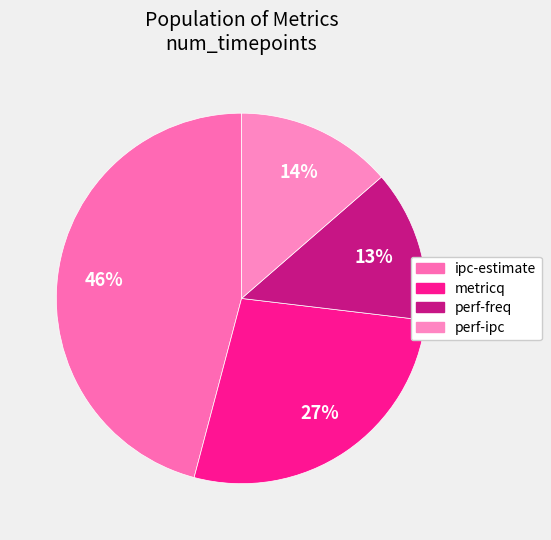

The ipc-estimate slice represents 46% of the pie. True or false?

True